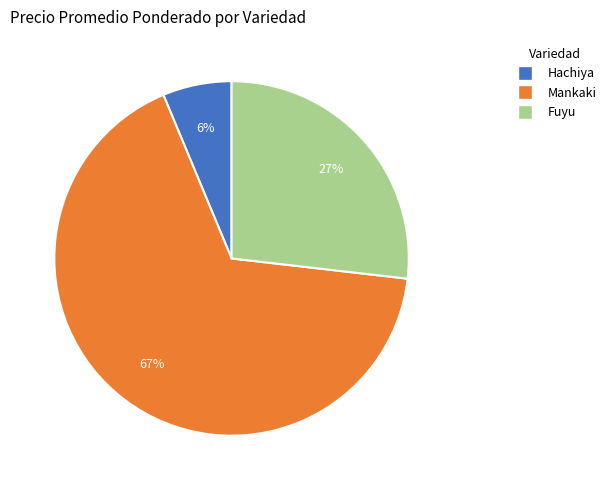

To the nearest percent, what is the difference between the largest and smallest slice percentages?

61%